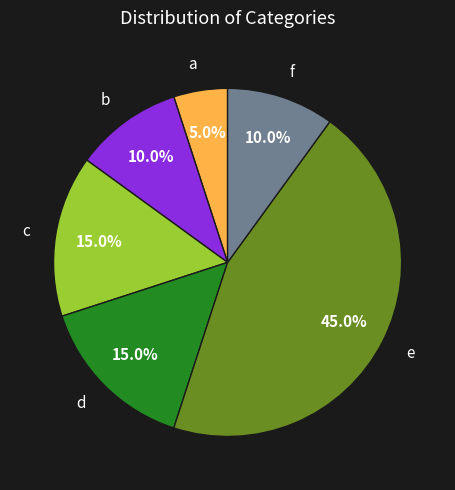

Which slice is the largest?

e